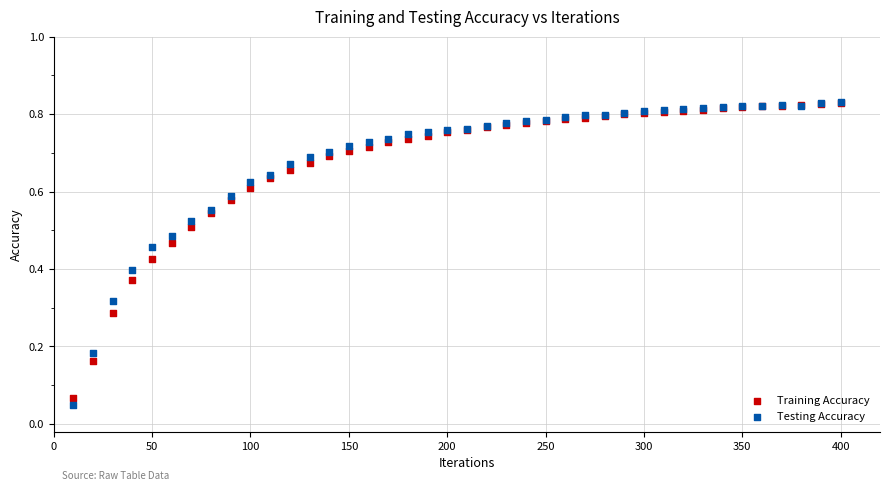

Which series contains the lowest Y value?

Testing Accuracy